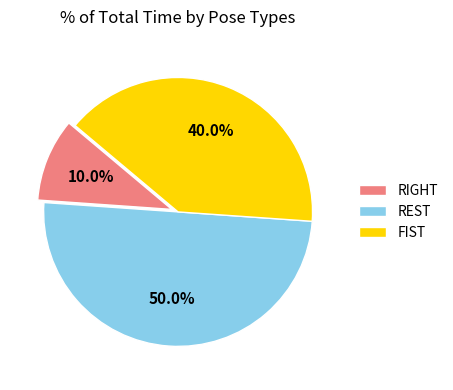

How many segments does this pie chart have?

3